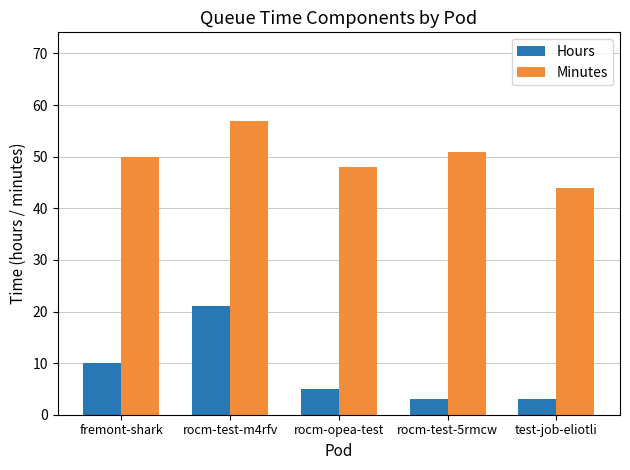

Reading left to right, transcribe all the data shown in this chart.

Hours: 10	21	5	3	3
Minutes: 50	57	48	51	44